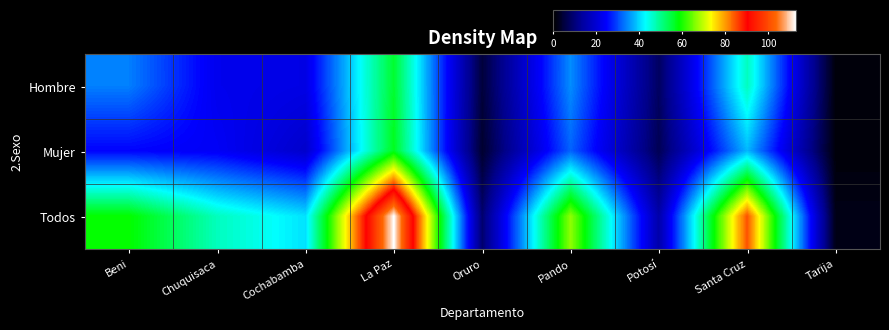

Between Beni and Oruro, which is larger?

Beni